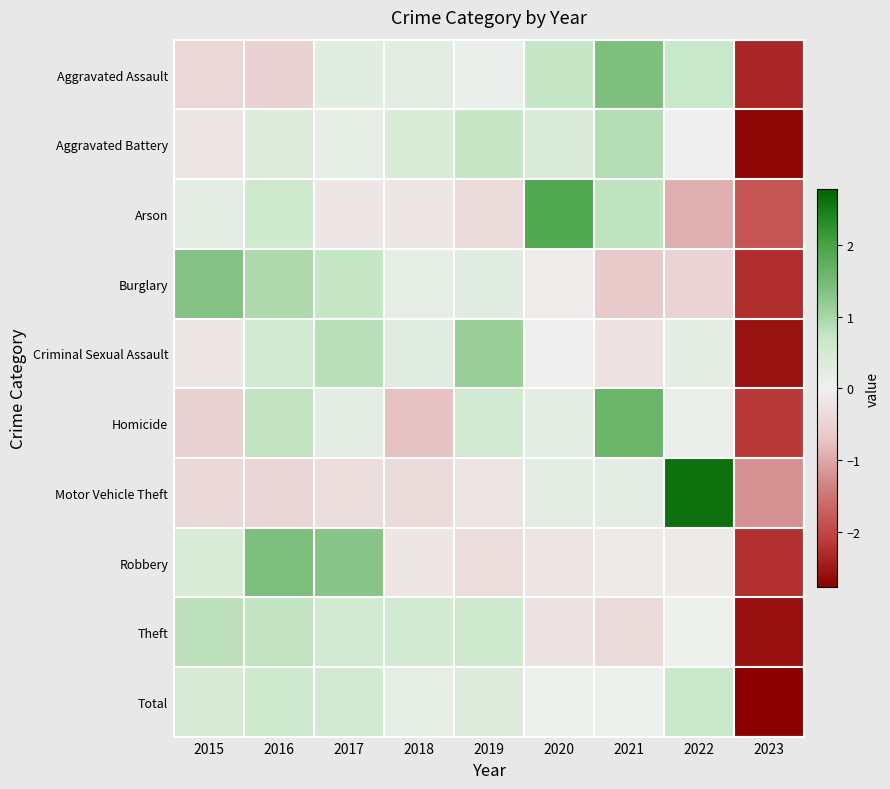

What is the total value across all series at 2022?

2.8